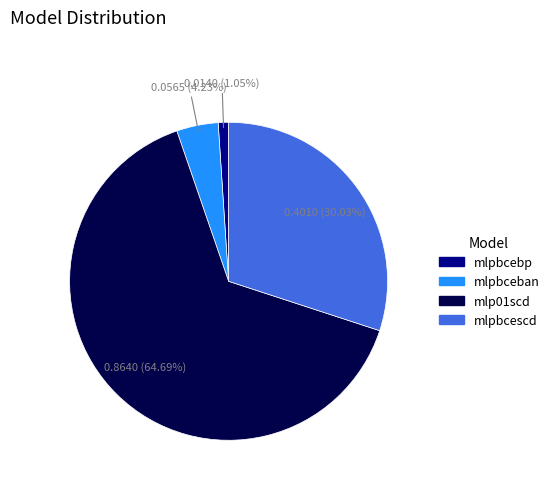

How many segments does this pie chart have?

4